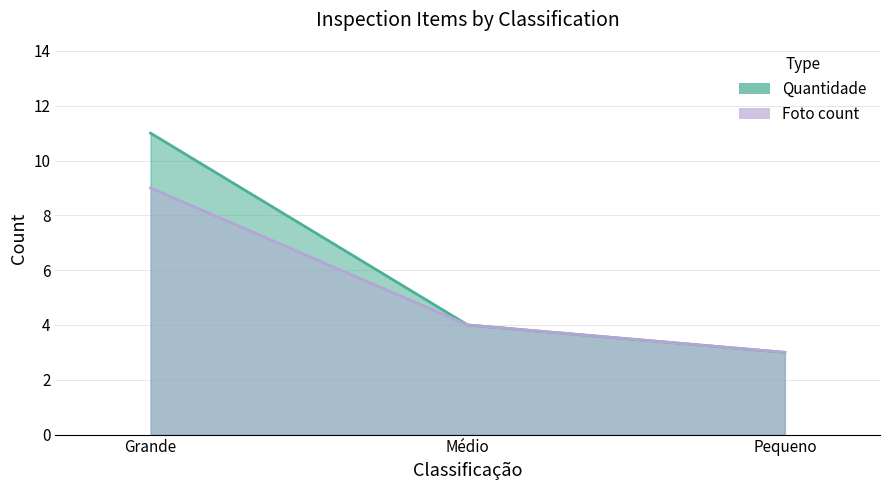

How many lines are shown in the chart?

2